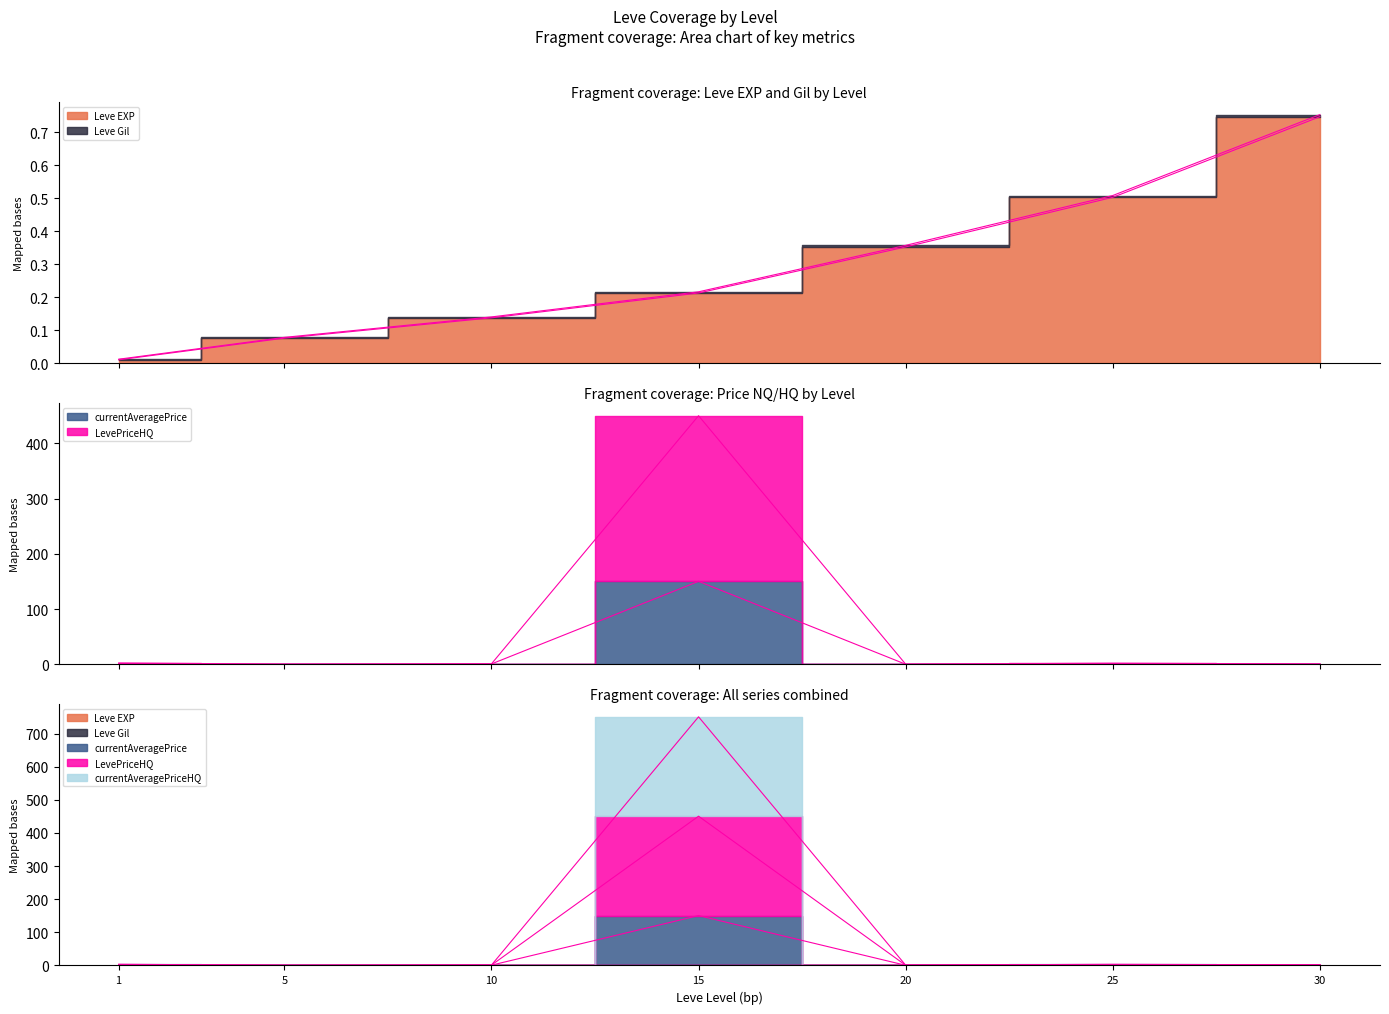

Which series changed the most between 10 and 30?

LevePriceHQ